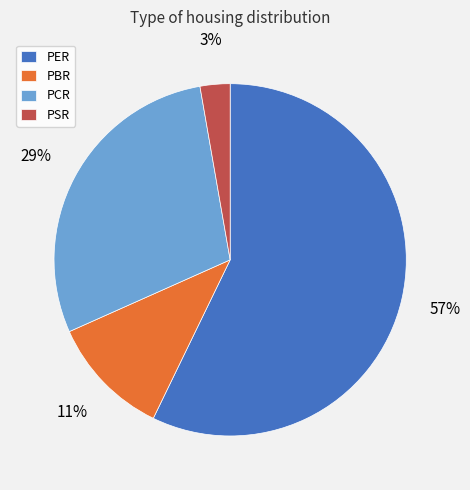

Do PCR and PER together represent more than half of the pie?

Yes